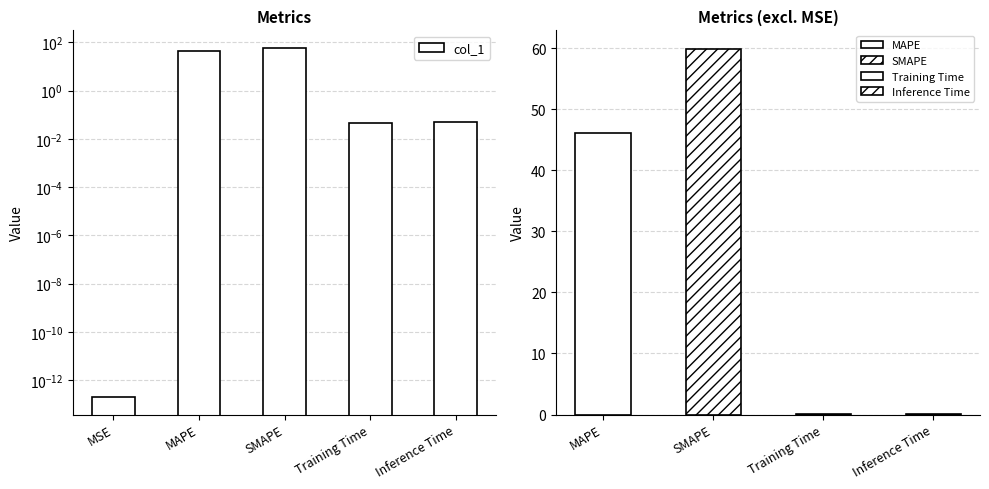

Are the bars horizontal?

No